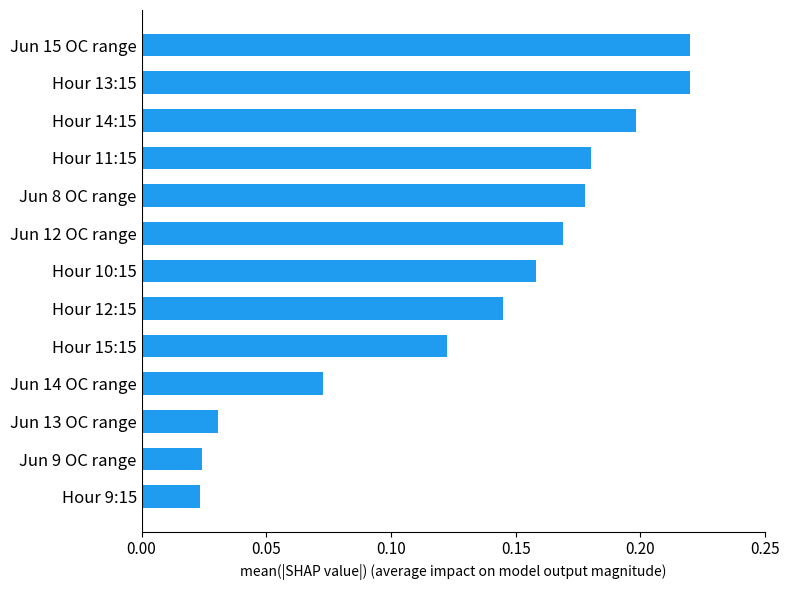

What is the change in value from Jun 13 OC range to Hour 15:15?

+0.1